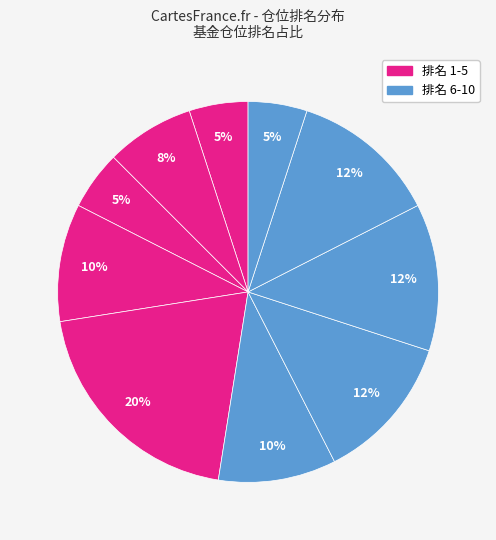

How many slices are in this pie chart?

10